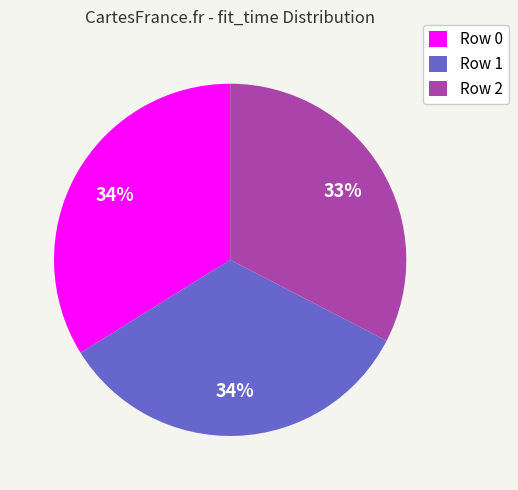

Do Row 2 and Row 0 together represent more than half of the pie?

Yes